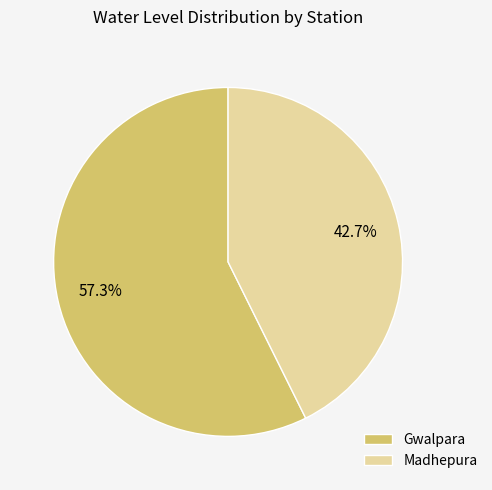

To the nearest percent, what percentage of the pie is Gwalpara?

57%